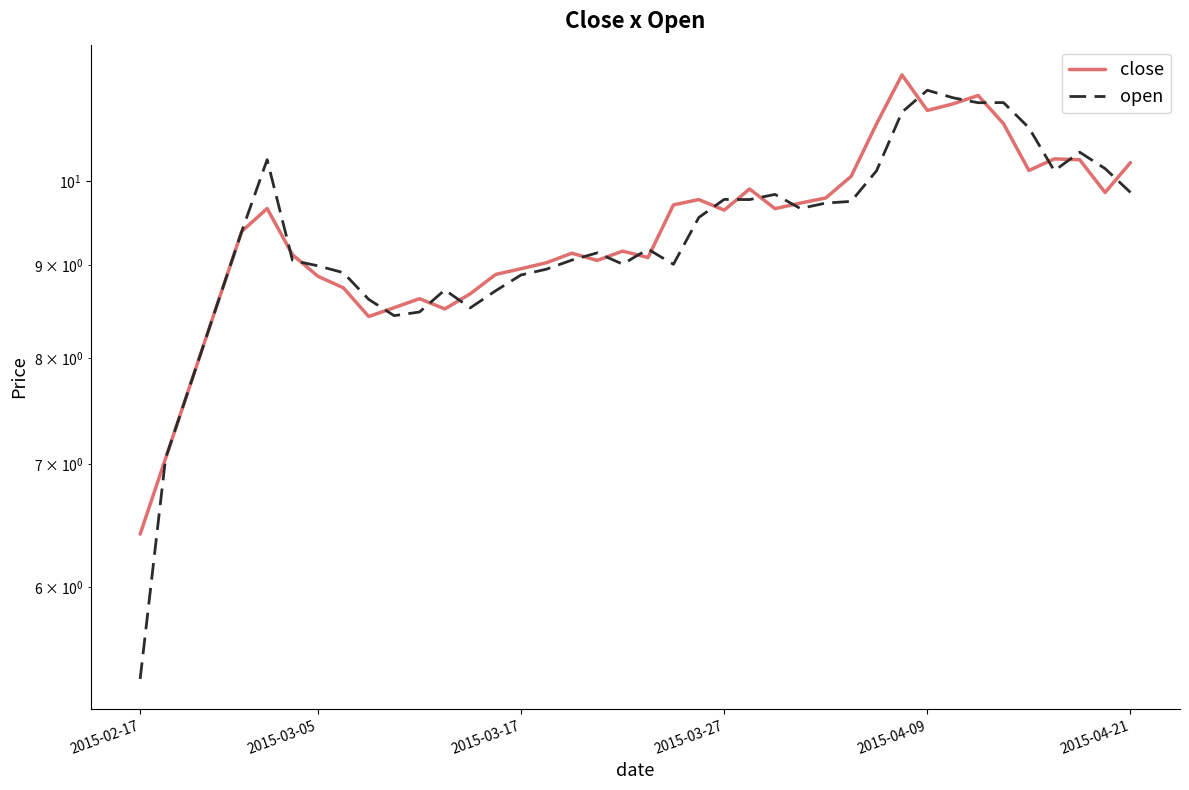

What is the sum of all open values?

374.8